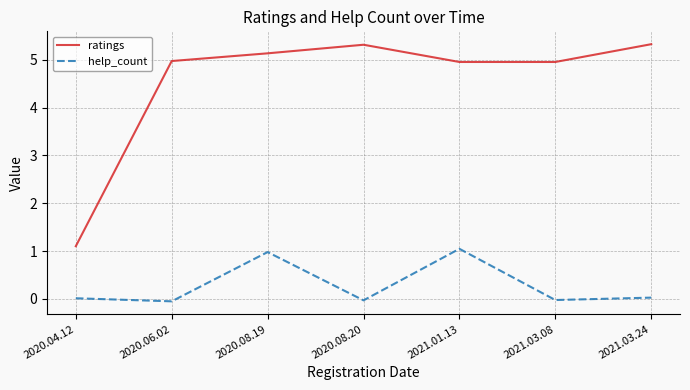

How many distinct data groups are displayed?

2